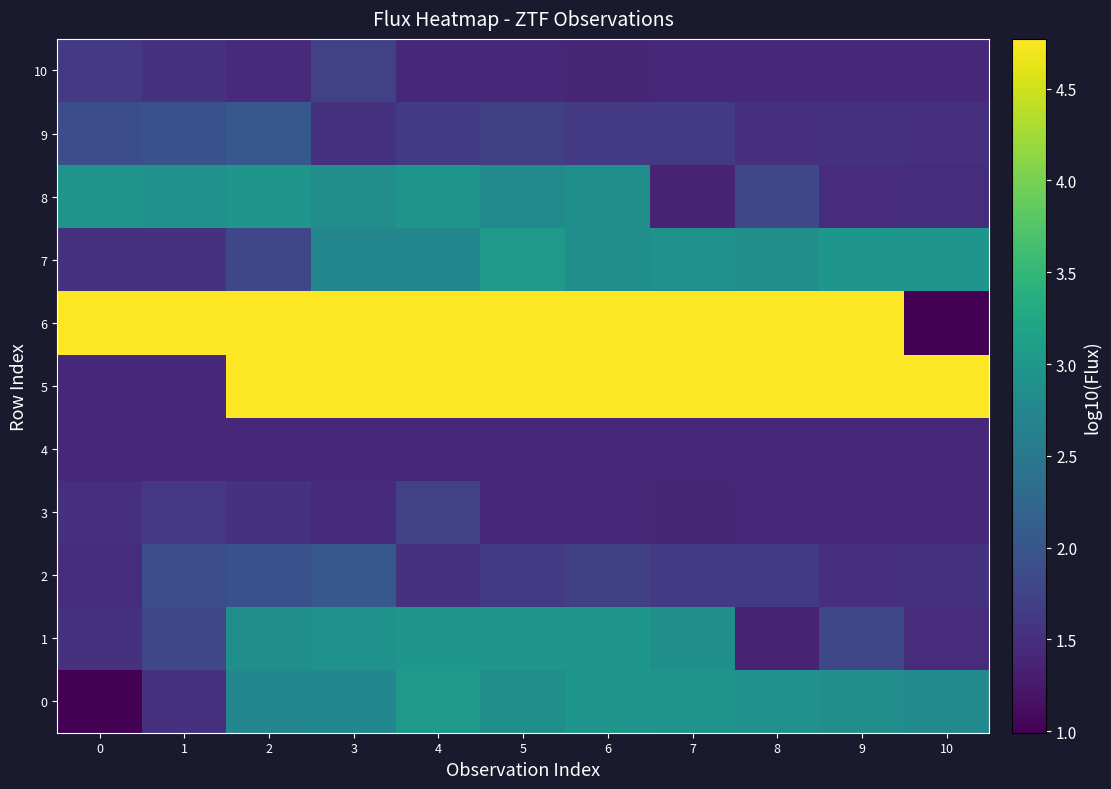

Reading left to right, what are all the values shown in this chart?

0: 0=1.0	1=1.5	2=2.7	3=2.8	4=3.0	5=2.9	6=3.0	7=2.9	8=2.9	9=2.9	10=2.8
1: 0=1.5	1=1.8	2=2.9	3=2.9	4=3.0	5=3.0	6=3.0	7=2.9	8=1.4	9=1.8	10=1.5
2: 0=1.5	1=1.9	2=1.9	3=2.0	4=1.5	5=1.6	6=1.7	7=1.6	8=1.6	9=1.5	10=1.6
3: 0=1.5	1=1.6	2=1.5	3=1.5	4=1.7	5=1.4	6=1.4	7=1.4	8=1.4	9=1.4	10=1.4
4: 0=1.4	1=1.4	2=1.4	3=1.4	4=1.4	5=1.4	6=1.4	7=1.4	8=1.4	9=1.4	10=1.4
5: 0=1.4	1=1.4	2=4.8	3=4.8	4=4.8	5=4.8	6=4.8	7=4.8	8=4.8	9=4.8	10=4.8
6: 0=4.8	1=4.8	2=4.8	3=4.8	4=4.8	5=4.8	6=4.8	7=4.8	8=4.8	9=4.8	10=1.0
7: 0=1.5	1=1.5	2=1.8	3=2.7	4=2.8	5=3.0	6=2.9	7=2.9	8=2.9	9=3.0	10=3.0
8: 0=2.9	1=2.9	2=3.0	3=2.9	4=3.0	5=2.8	6=2.9	7=1.4	8=1.8	9=1.5	10=1.5
9: 0=1.9	1=1.9	2=2.0	3=1.5	4=1.6	5=1.7	6=1.6	7=1.6	8=1.5	9=1.6	10=1.5
10: 0=1.6	1=1.5	2=1.5	3=1.7	4=1.4	5=1.4	6=1.4	7=1.4	8=1.4	9=1.4	10=1.4